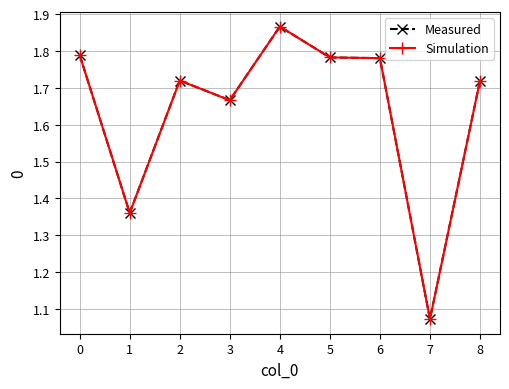

Rank the series at 1 from highest to lowest value.

Measured, Simulation